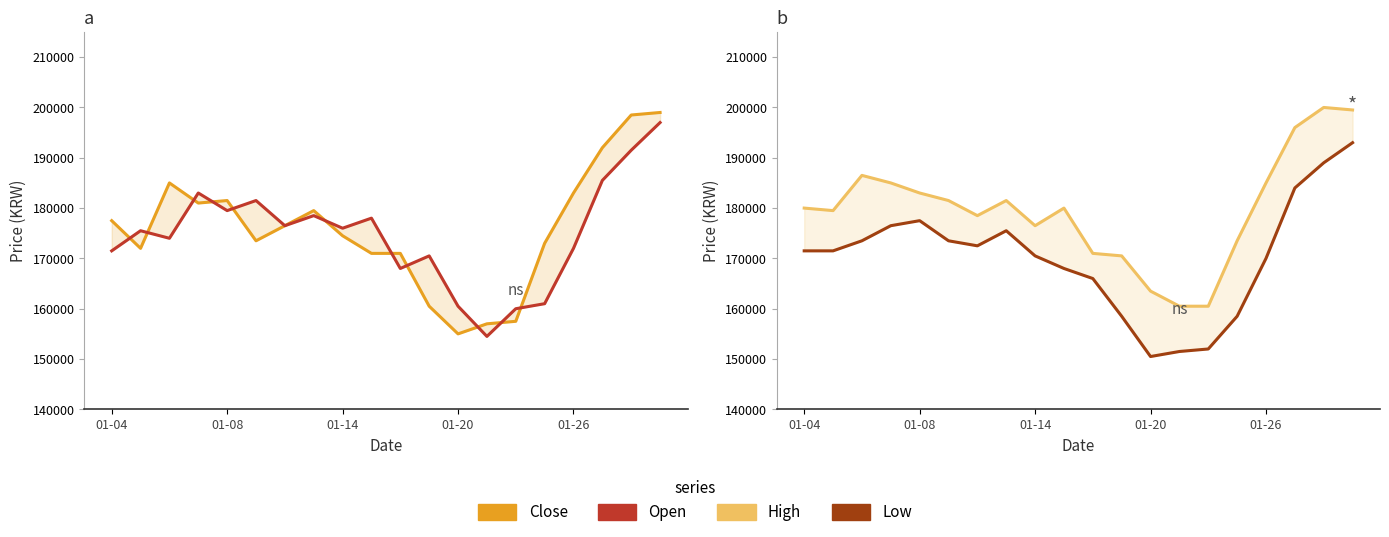

What is the difference between the maximum and second lowest values in the High series?

39500